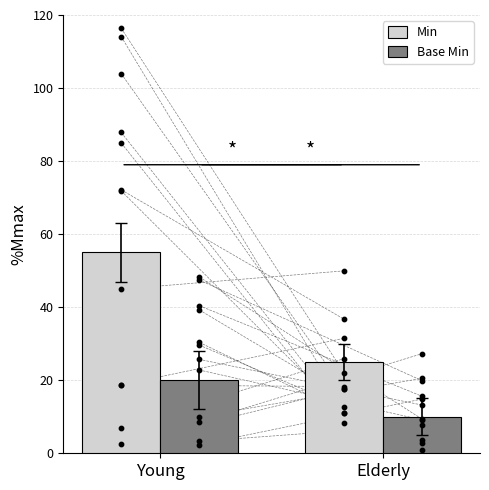

Which series contains the lowest Y value?

Base Min